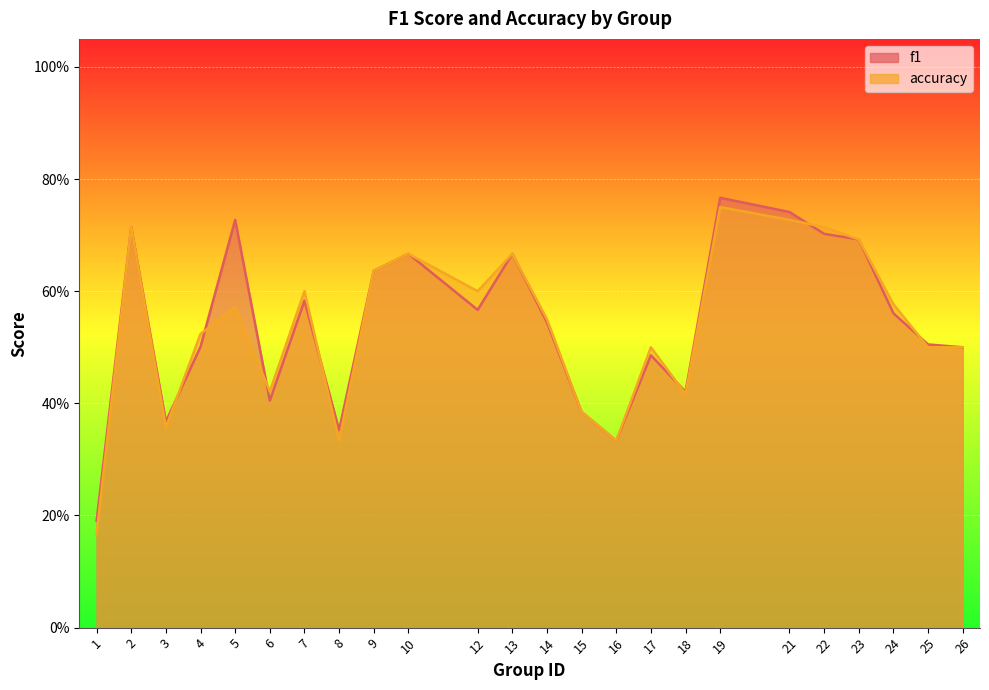

Where is accuracy nearest to the value 0?

1